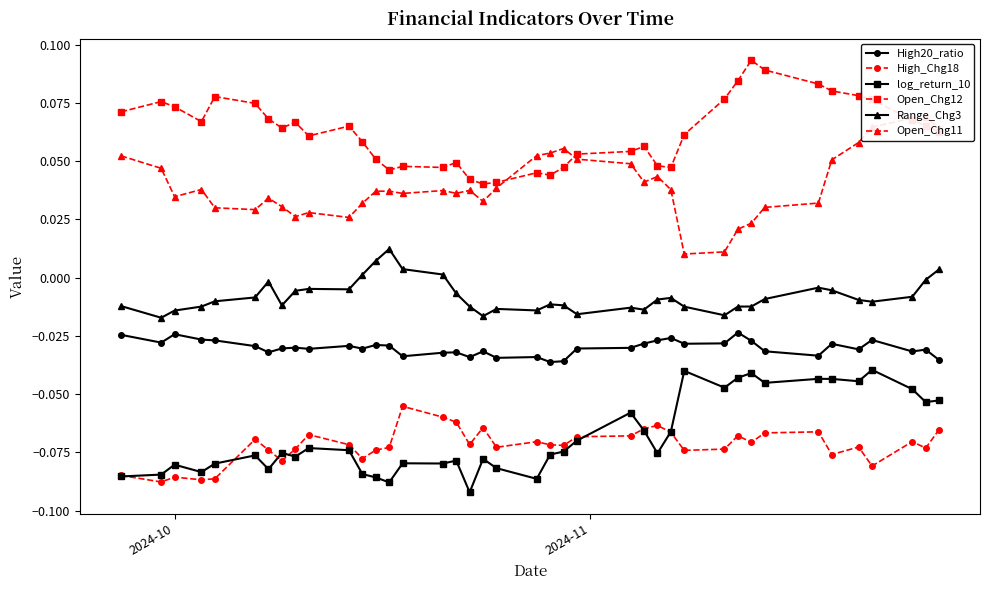

Reading left to right, extract all data points from this chart.

High20_ratio: -0.0	-0.0	-0.0	-0.0	-0.0	-0.0	-0.0	-0.0	-0.0	-0.0	-0.0	-0.0	-0.0	-0.0	-0.0	-0.0	-0.0	-0.0	-0.0	-0.0	-0.0	-0.0	-0.0	-0.0	-0.0	-0.0	-0.0	-0.0	-0.0	-0.0	-0.0	-0.0	-0.0	-0.0	-0.0	-0.0	-0.0	-0.0	-0.0	-0.0
High_Chg18: -0.1	-0.1	-0.1	-0.1	-0.1	-0.1	-0.1	-0.1	-0.1	-0.1	-0.1	-0.1	-0.1	-0.1	-0.1	-0.1	-0.1	-0.1	-0.1	-0.1	-0.1	-0.1	-0.1	-0.1	-0.1	-0.1	-0.1	-0.1	-0.1	-0.1	-0.1	-0.1	-0.1	-0.1	-0.1	-0.1	-0.1	-0.1	-0.1	-0.1
log_return_10: -0.1	-0.1	-0.1	-0.1	-0.1	-0.1	-0.1	-0.1	-0.1	-0.1	-0.1	-0.1	-0.1	-0.1	-0.1	-0.1	-0.1	-0.1	-0.1	-0.1	-0.1	-0.1	-0.1	-0.1	-0.1	-0.1	-0.1	-0.1	-0.0	-0.0	-0.0	-0.0	-0.0	-0.0	-0.0	-0.0	-0.0	-0.0	-0.1	-0.1
Open_Chg12: 0.1	0.1	0.1	0.1	0.1	0.1	0.1	0.1	0.1	0.1	0.1	0.1	0.1	0.0	0.0	0.0	0.0	0.0	0.0	0.0	0.0	0.0	0.0	0.1	0.1	0.1	0.0	0.0	0.1	0.1	0.1	0.1	0.1	0.1	0.1	0.1	0.1	0.1	0.1	0.1
Range_Chg3: -0.0	-0.0	-0.0	-0.0	-0.0	-0.0	-0.0	-0.0	-0.0	-0.0	-0.0	0.0	0.0	0.0	0.0	0.0	-0.0	-0.0	-0.0	-0.0	-0.0	-0.0	-0.0	-0.0	-0.0	-0.0	-0.0	-0.0	-0.0	-0.0	-0.0	-0.0	-0.0	-0.0	-0.0	-0.0	-0.0	-0.0	-0.0	0.0
Open_Chg11: 0.1	0.0	0.0	0.0	0.0	0.0	0.0	0.0	0.0	0.0	0.0	0.0	0.0	0.0	0.0	0.0	0.0	0.0	0.0	0.0	0.1	0.1	0.1	0.1	0.0	0.0	0.0	0.0	0.0	0.0	0.0	0.0	0.0	0.0	0.1	0.1	0.1	0.1	0.1	0.1